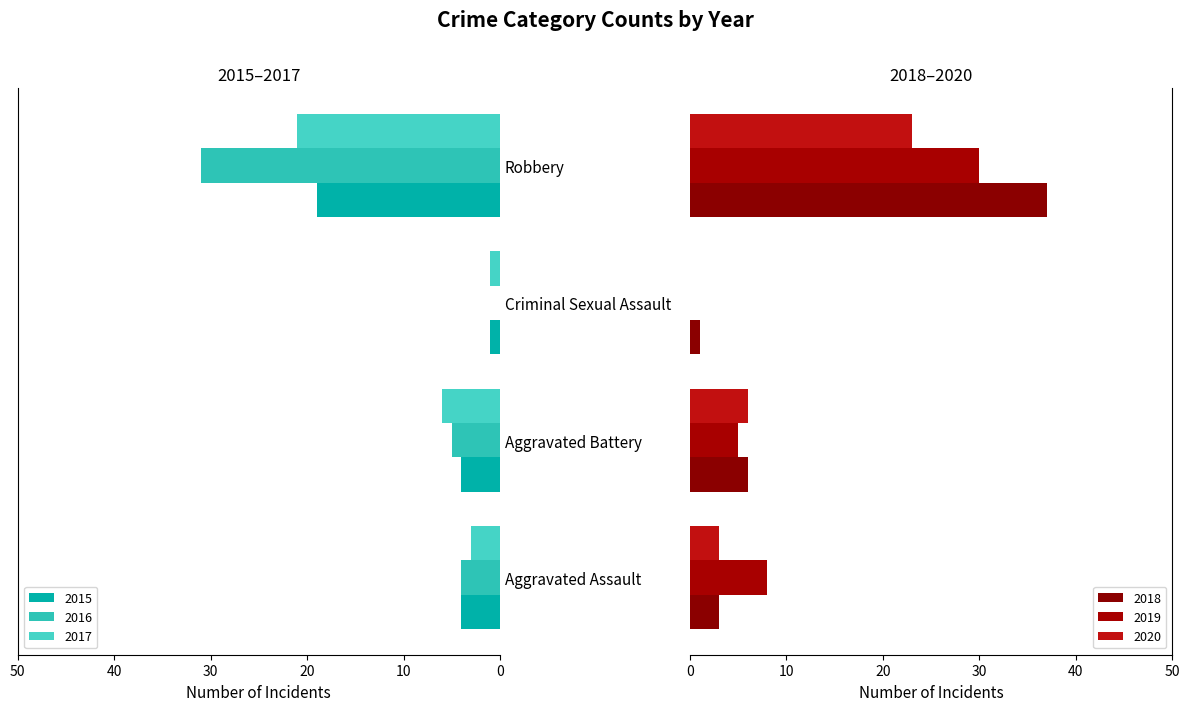

Which series has the largest total across all categories?

2018